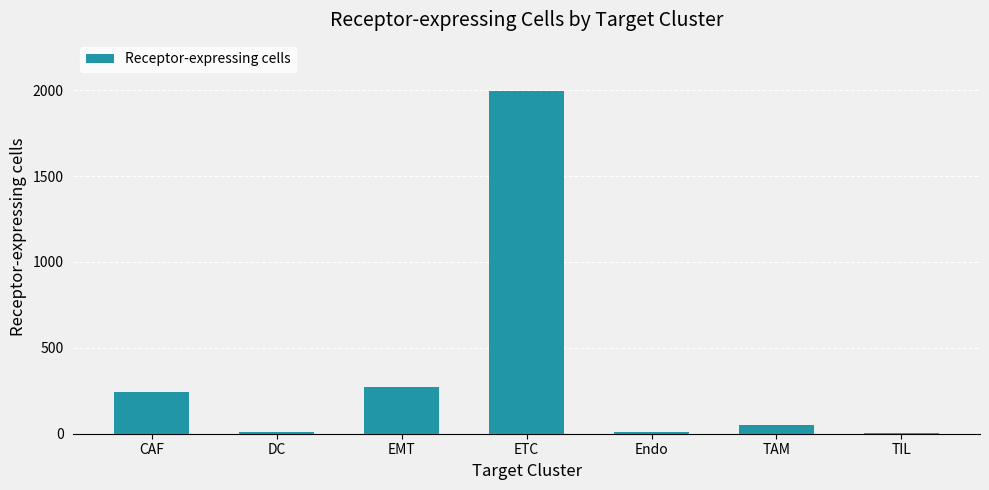

The chart shows a value of 241 at CAF. True or false?

True